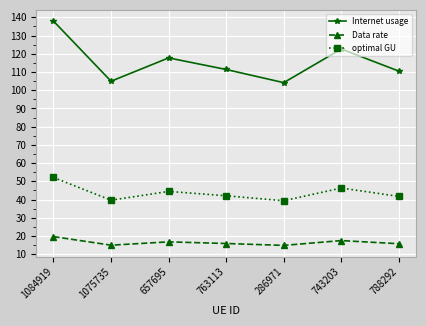

What is the difference between the maximum and minimum values in the optimal GU series?

12.8